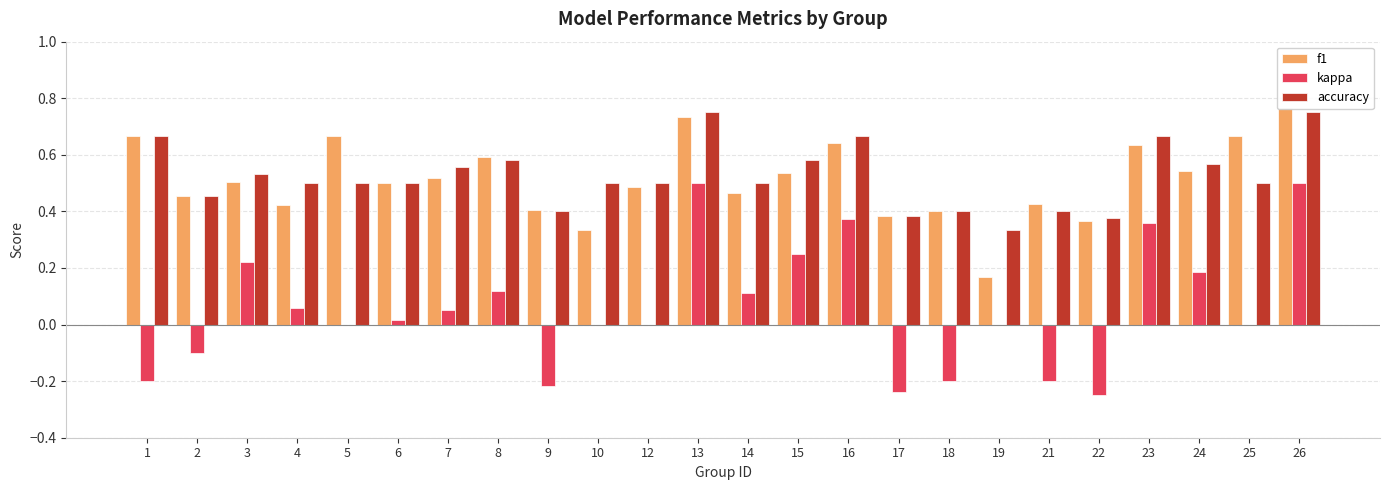

Reading left to right, list all the values displayed in this chart.

f1: 1=0.7	2=0.5	3=0.5	4=0.4	5=0.7	6=0.5	7=0.5	8=0.6	9=0.4	10=0.3	12=0.5	13=0.7	14=0.5	15=0.5	16=0.6	17=0.4	18=0.4	19=0.2	21=0.4	22=0.4	23=0.6	24=0.5	25=0.7	26=0.8
kappa: 1=-0.2	2=-0.1	3=0.2	4=0.1	5=0.0	6=0.0	7=0.1	8=0.1	9=-0.2	10=0.0	12=0.0	13=0.5	14=0.1	15=0.2	16=0.4	17=-0.2	18=-0.2	19=0.0	21=-0.2	22=-0.2	23=0.4	24=0.2	25=0.0	26=0.5
accuracy: 1=0.7	2=0.5	3=0.5	4=0.5	5=0.5	6=0.5	7=0.6	8=0.6	9=0.4	10=0.5	12=0.5	13=0.8	14=0.5	15=0.6	16=0.7	17=0.4	18=0.4	19=0.3	21=0.4	22=0.4	23=0.7	24=0.6	25=0.5	26=0.8